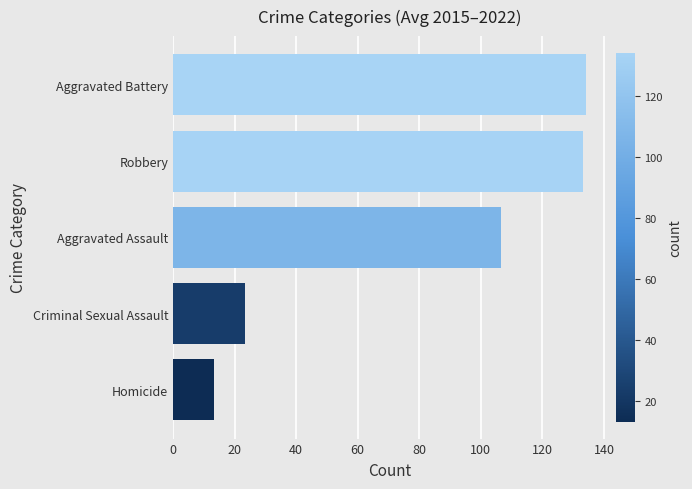

How many values exceed 106?

3